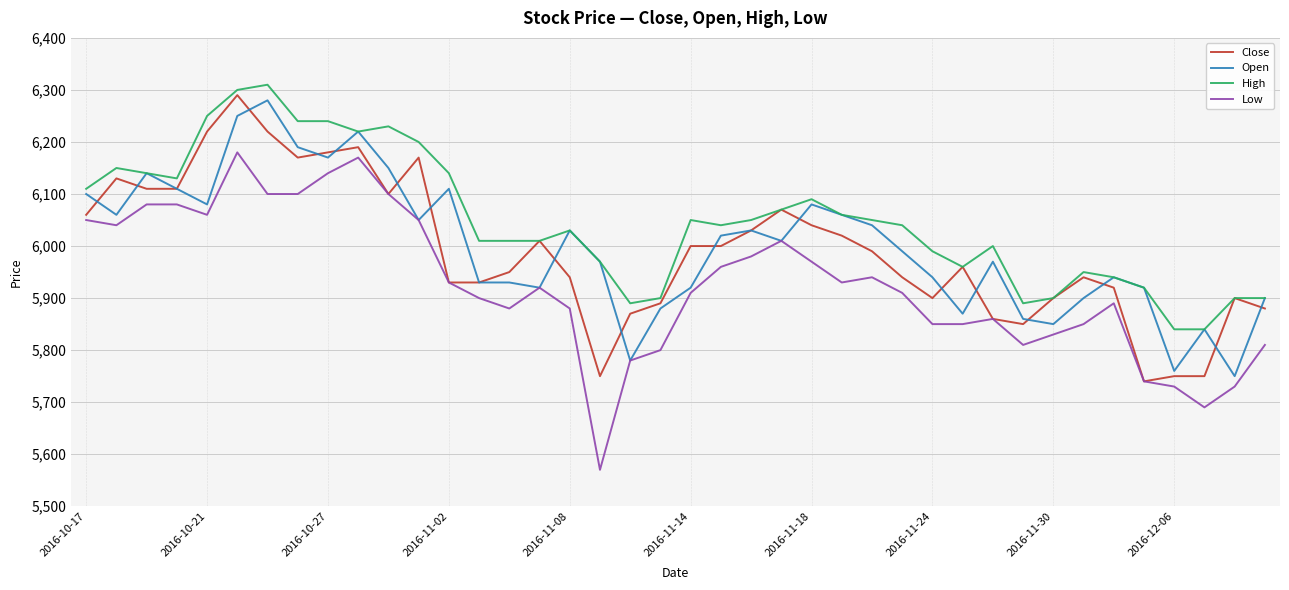

Which series has the largest range (max minus min)?

Low